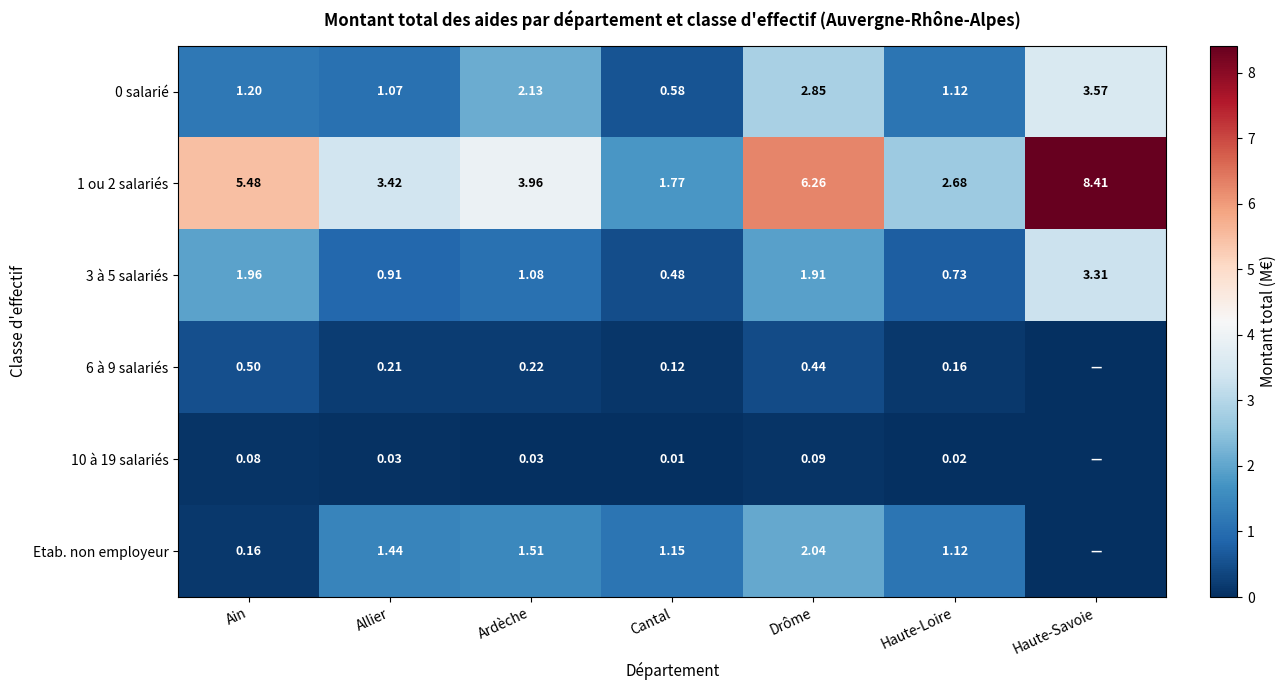

What is the maximum value for 1 ou 2 salariés?

8.4